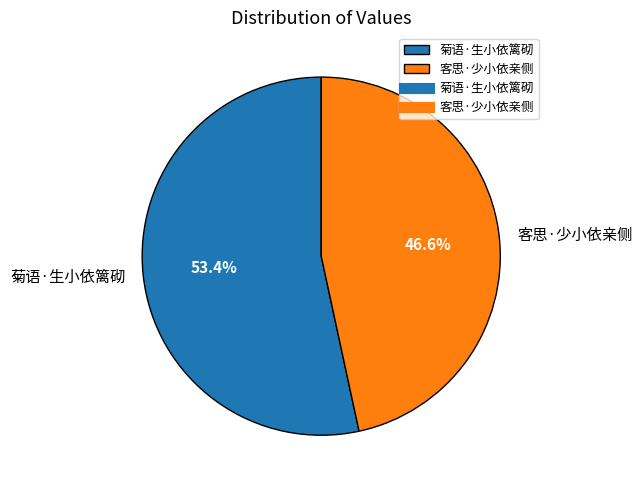

Is 客思·少小依亲侧 the majority of the pie?

No